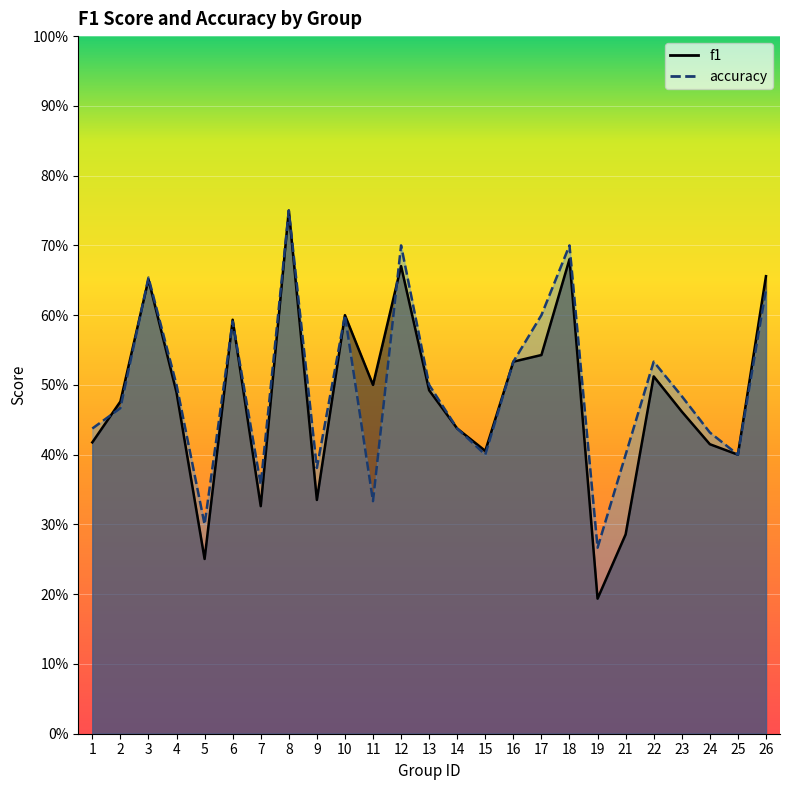

What is the difference between the accuracy values at 11 and 14?

0.1